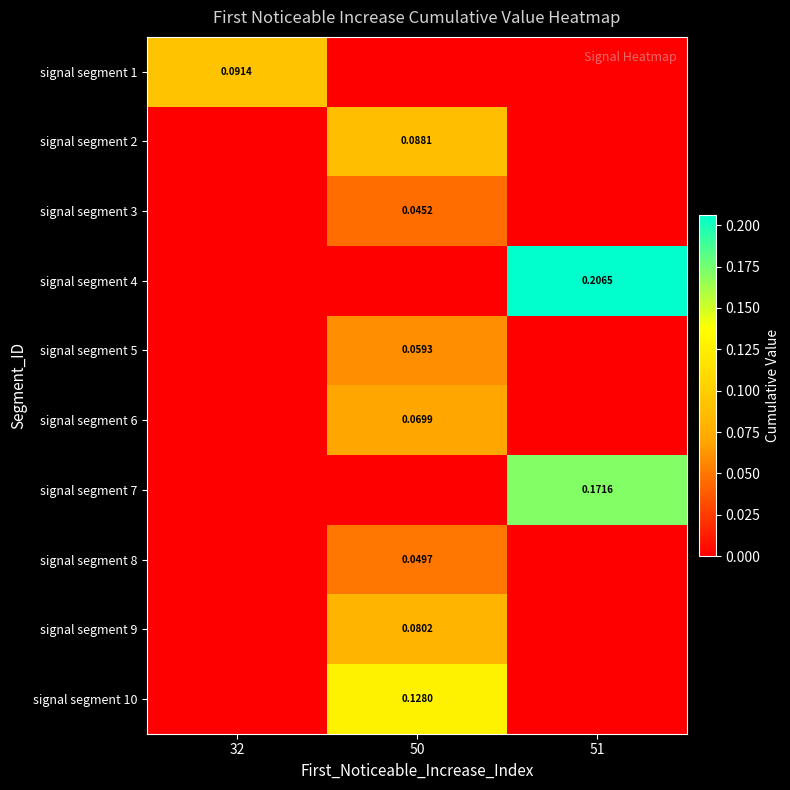

At which label does signal segment 9 reach its peak?

50